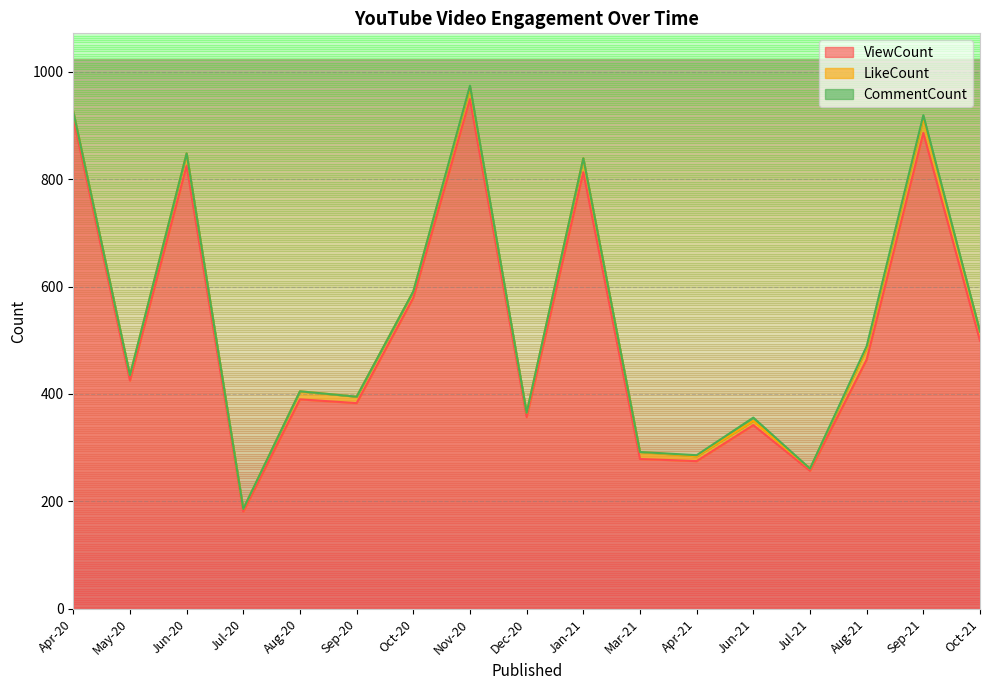

What is the difference between the CommentCount values at Oct-20 and Sep-21?

5